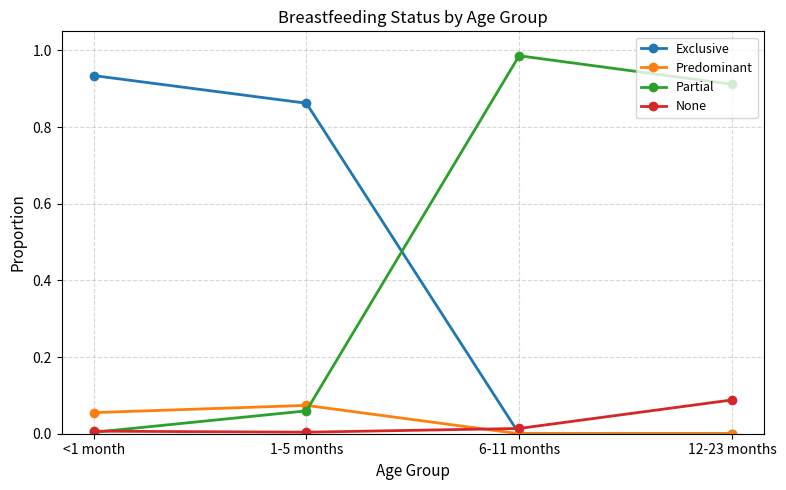

True or false: Partial has a value of 0.5 at 6-11 months.

False